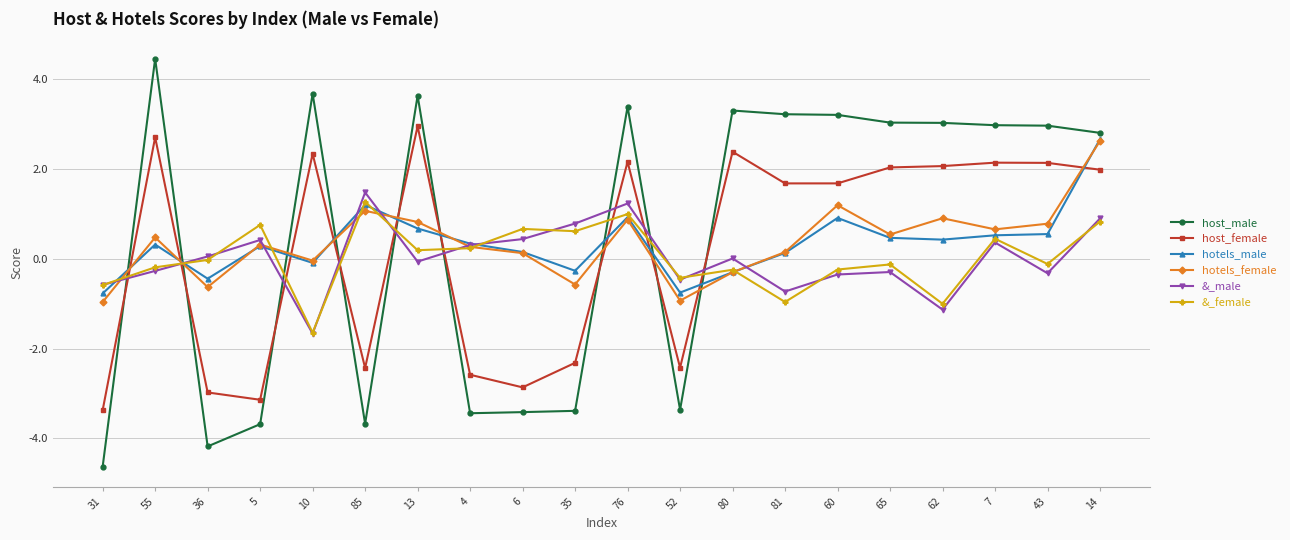

What is the difference between the host_female values at 14 and 5?

5.1